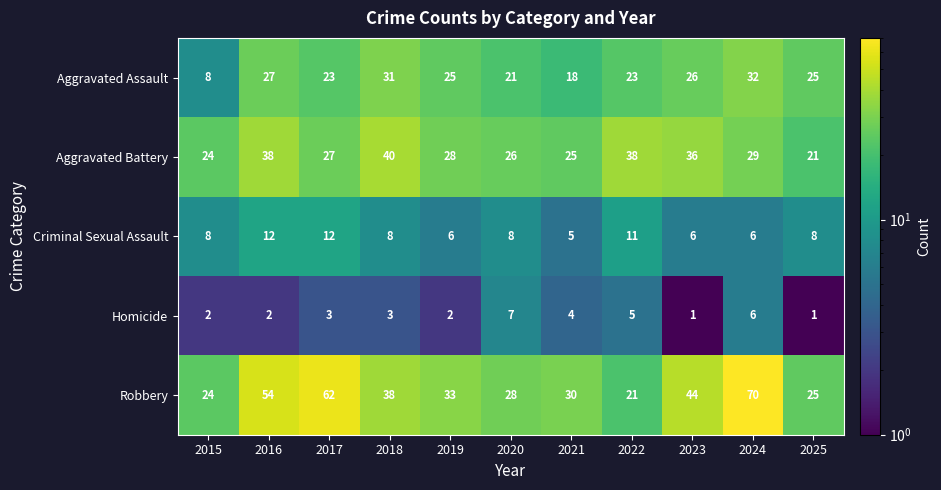

What is the maximum value shown in the chart?

70